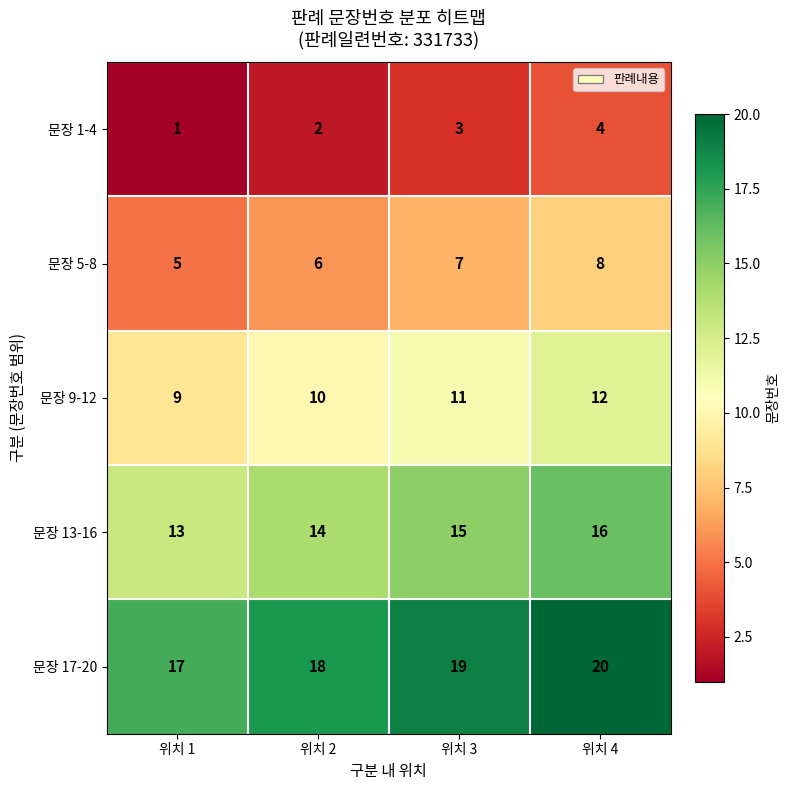

Reading left to right, list all the values displayed in this chart.

문장 1-4: 위치 1=1	위치 2=2	위치 3=3	위치 4=4
문장 5-8: 위치 1=5	위치 2=6	위치 3=7	위치 4=8
문장 9-12: 위치 1=9	위치 2=10	위치 3=11	위치 4=12
문장 13-16: 위치 1=13	위치 2=14	위치 3=15	위치 4=16
문장 17-20: 위치 1=17	위치 2=18	위치 3=19	위치 4=20